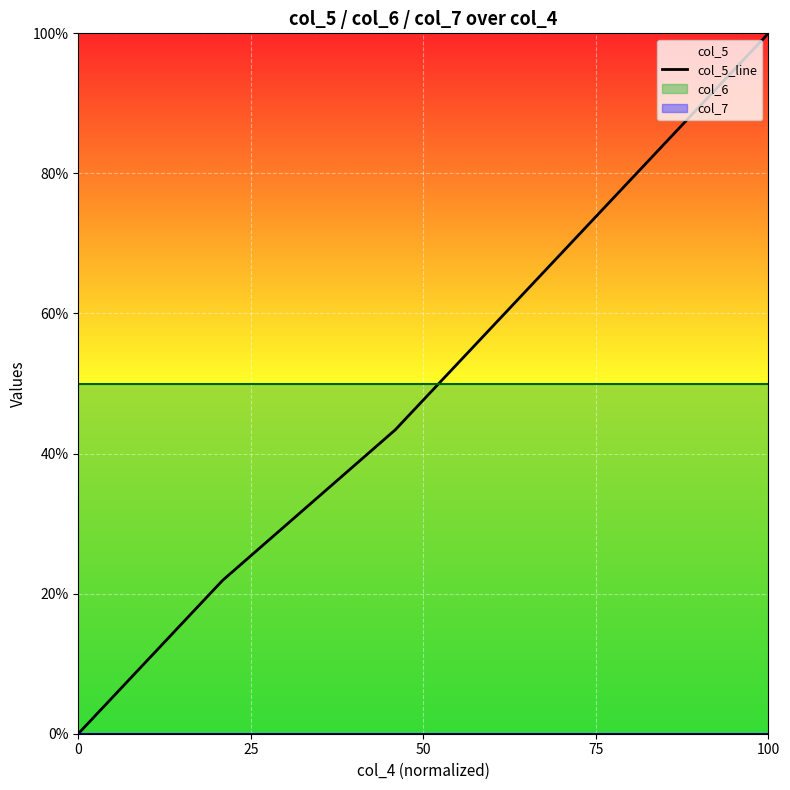

Is it true that col_5_line equals 100.0 at 100?

True